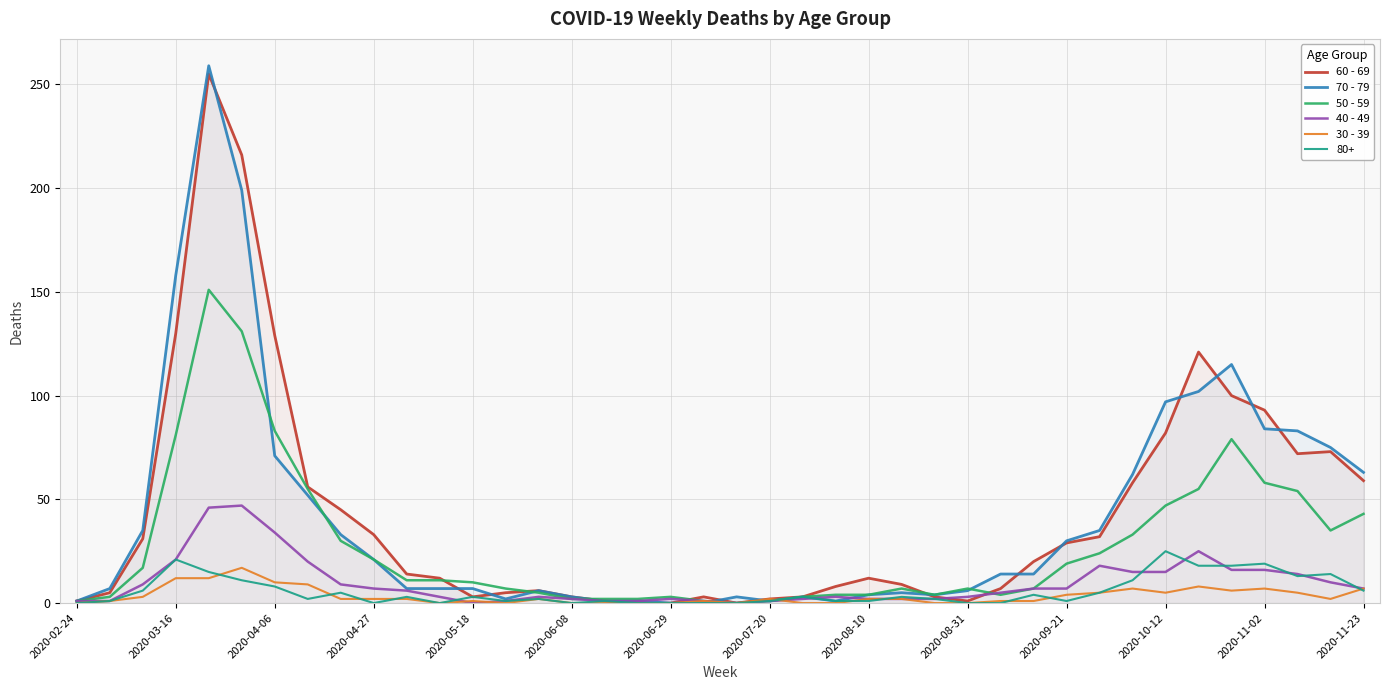

What is the greatest value displayed?

259